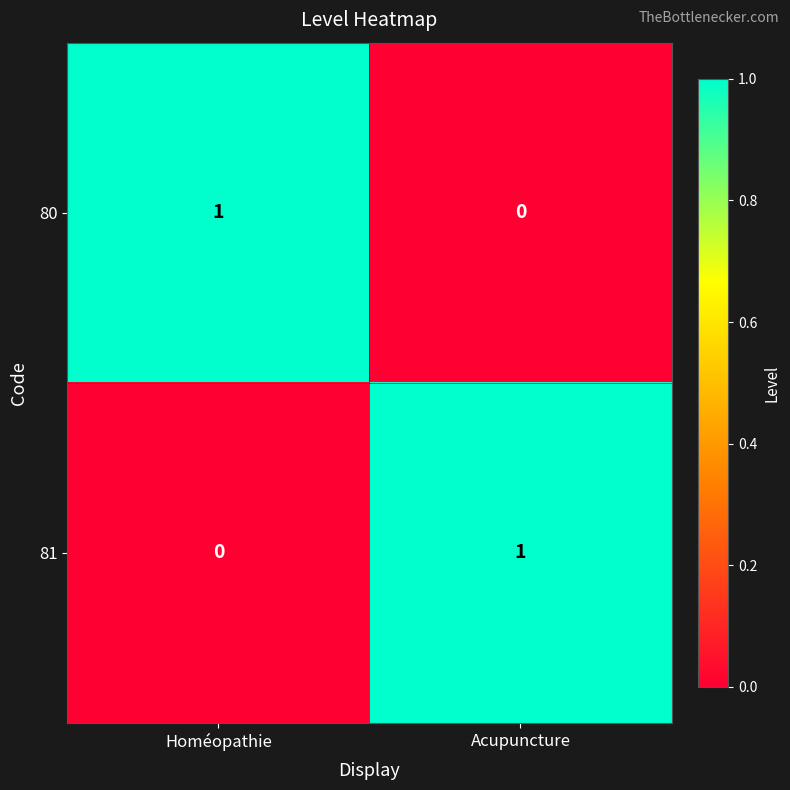

Reading right to left, extract all data points from this chart.

80: 0	1
81: 1	0